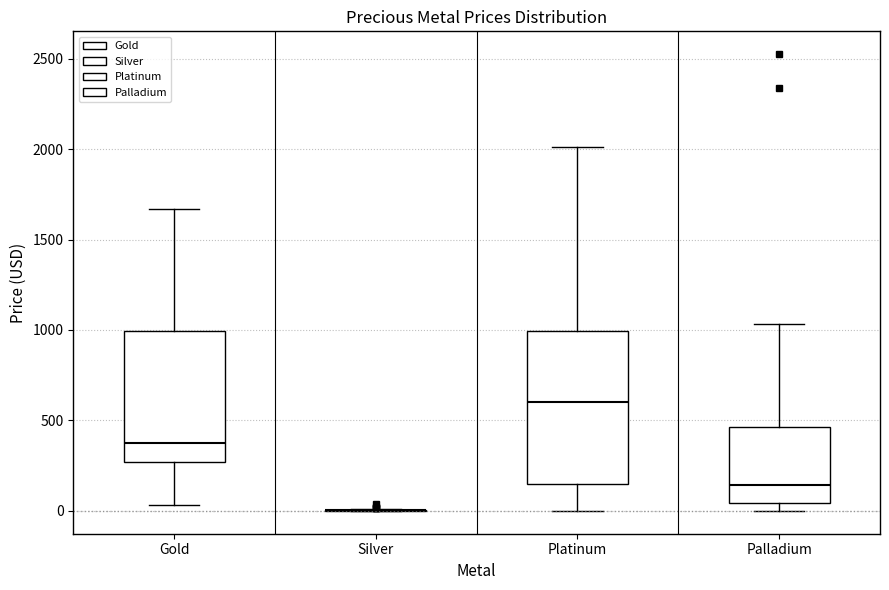

Reading left to right, transcribe this box plot: for each box, give where its median line is, the range the box spans, and where its two whiskers end, as read against the y-axis. The values are not printed on the chart, so give them approximately, as read against the axis.

Gold: median 350, box 250 to 1000, whiskers 50 to 1650
Silver: box collapsed to a line at 0, whiskers 0 to 0
Platinum: median 600, box 150 to 1000, whiskers 0 to 2000
Palladium: median 150, box 50 to 450, whiskers 0 to 1050